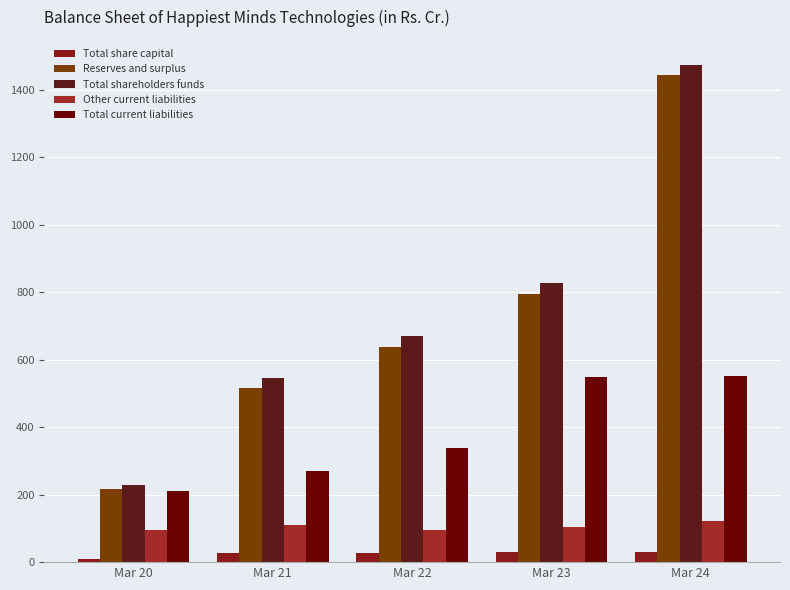

How many values in the Total share capital series exceed 28?

4